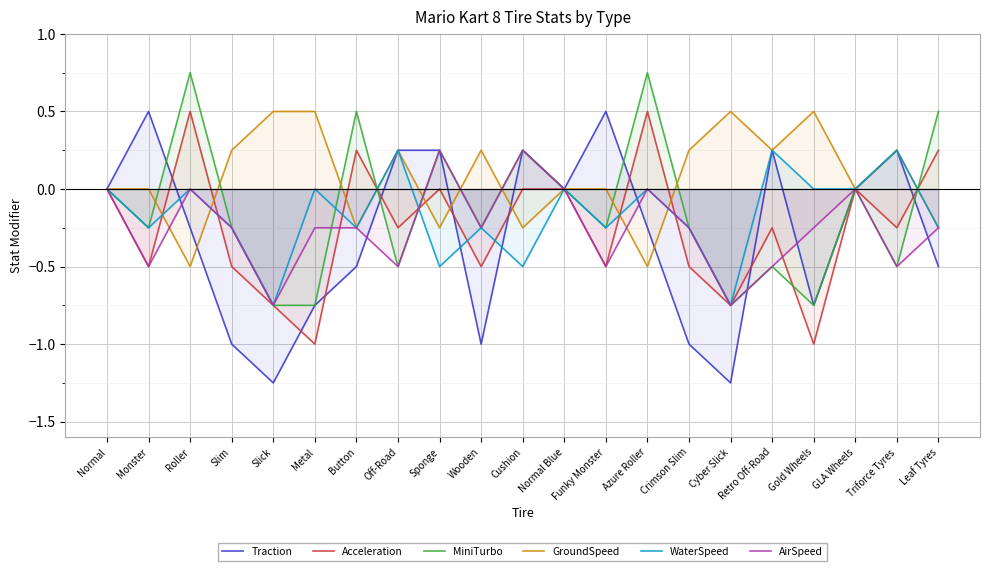

True or false: GroundSpeed and Acceleration intersect in this chart.

True